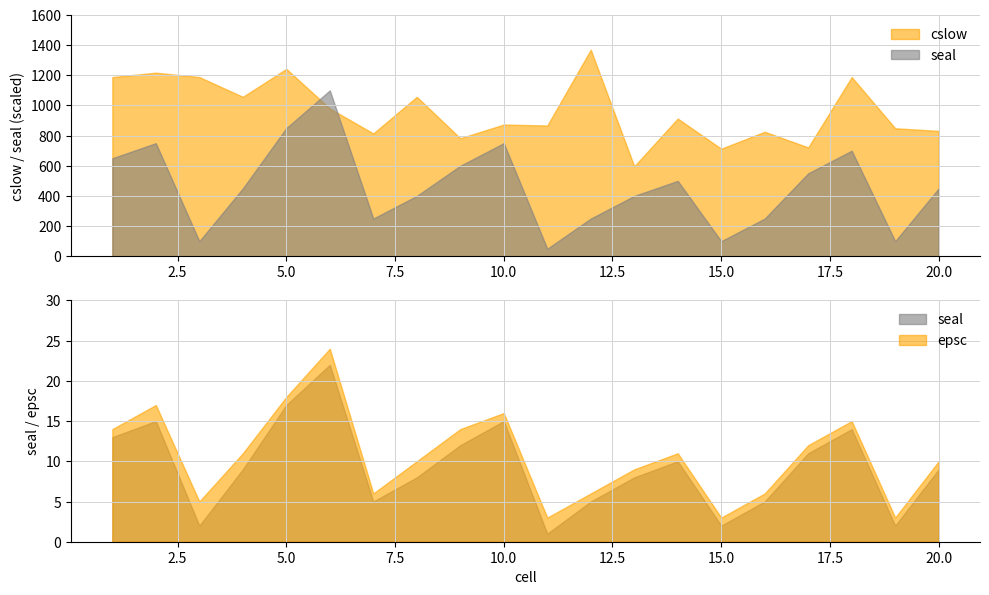

Which series has the widest spread of values?

cslow